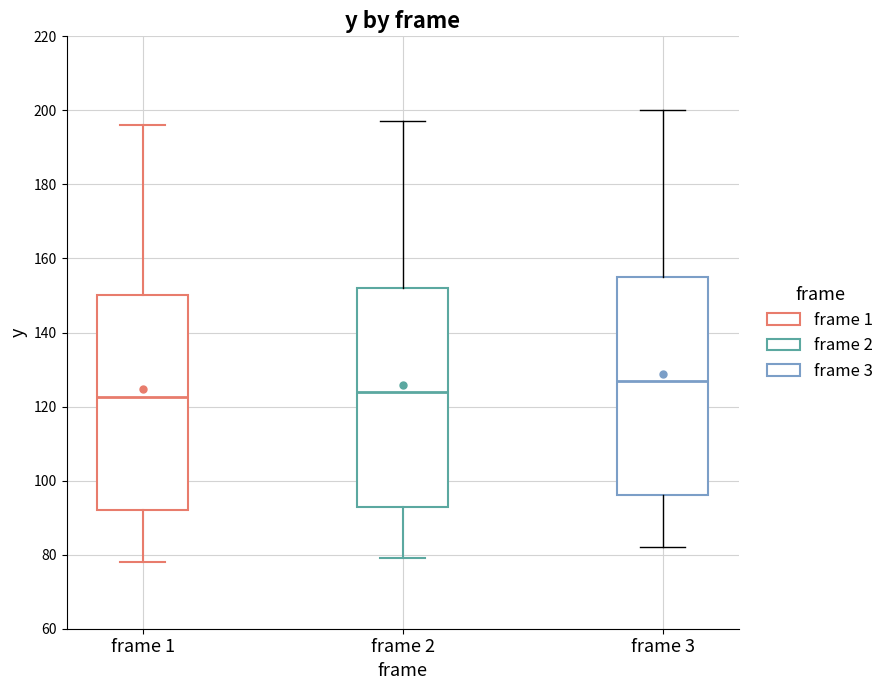

Reading left to right, transcribe this box plot: for each box, give where its median line is, the range the box spans, and where its two whiskers end, as read against the y-axis. The values are not printed on the chart, so give them approximately, as read against the axis.

frame 1: median 122, box 92 to 150, whiskers 78 to 196
frame 2: median 124, box 94 to 152, whiskers 80 to 198
frame 3: median 128, box 96 to 156, whiskers 82 to 200